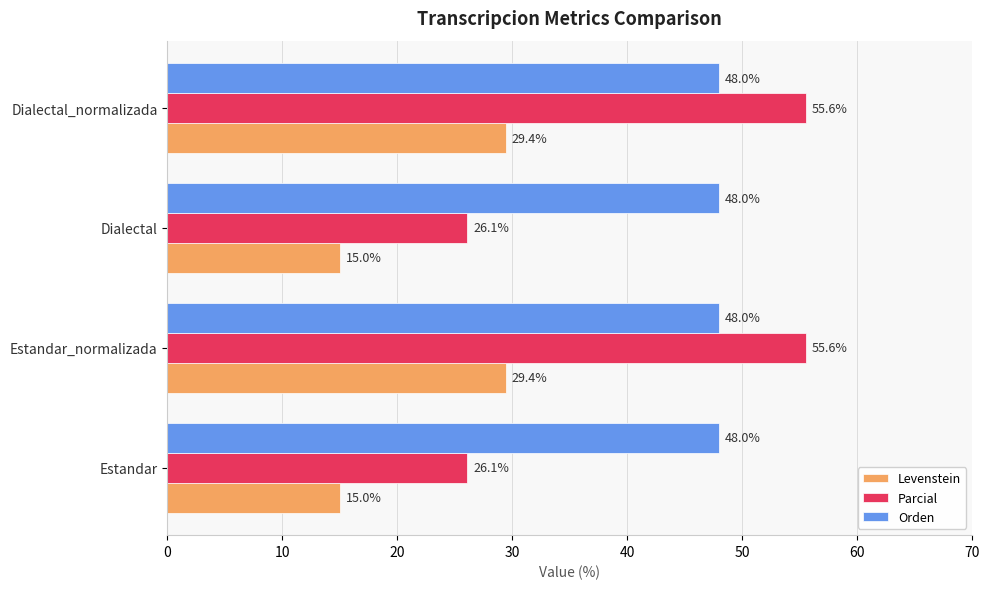

What is the average value of the Orden series?

48.0